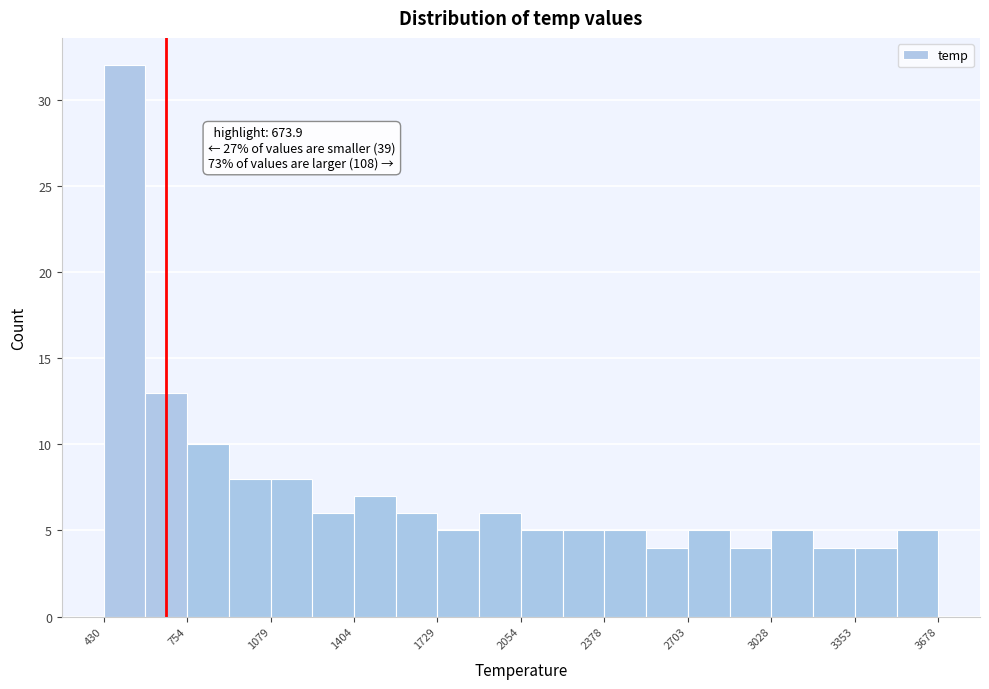

Read against the x-axis, roughly where is the centre of the tallest bar?

500